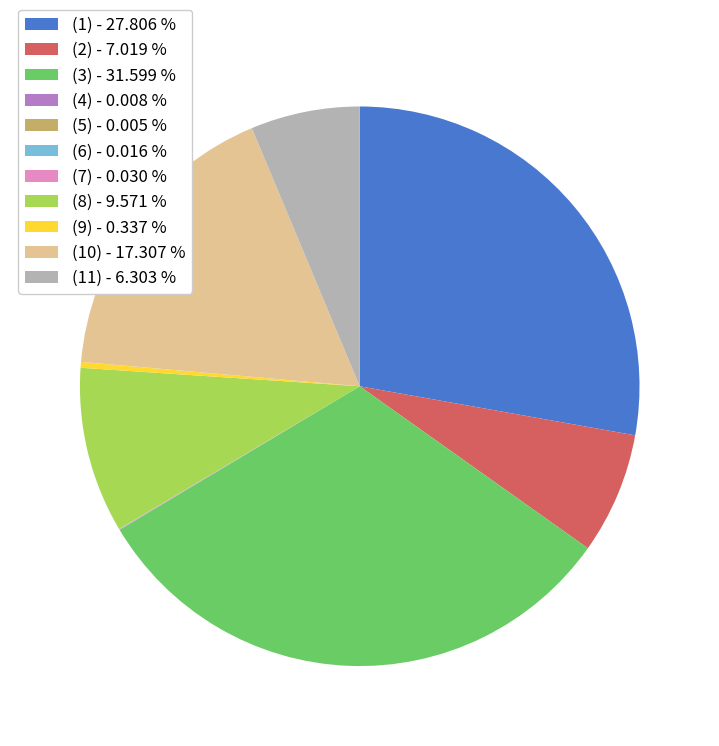

Is (8) - 9.571 % the majority of the pie?

No